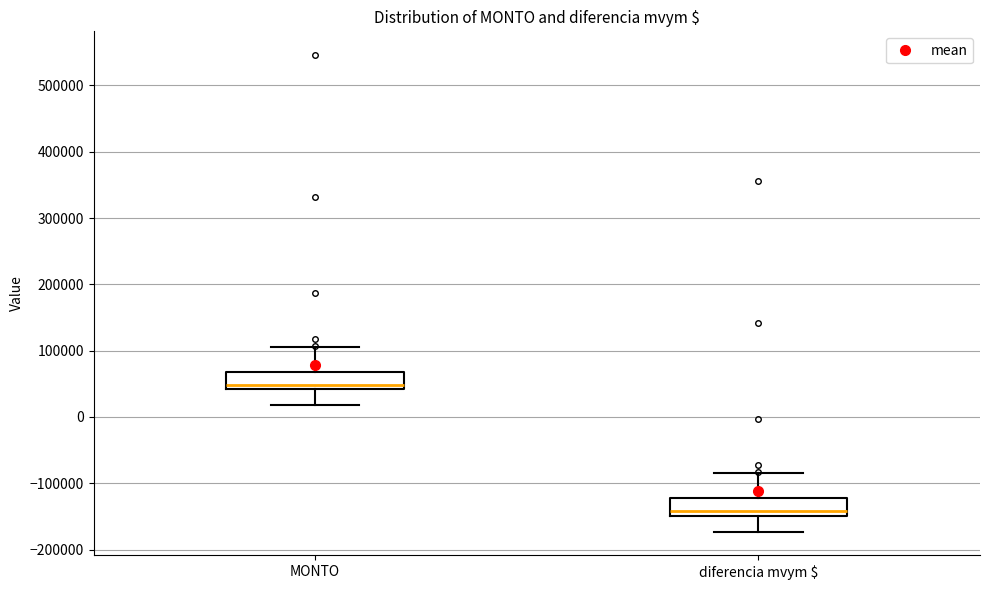

Which box's median line is the lowest?

diferencia mvym $